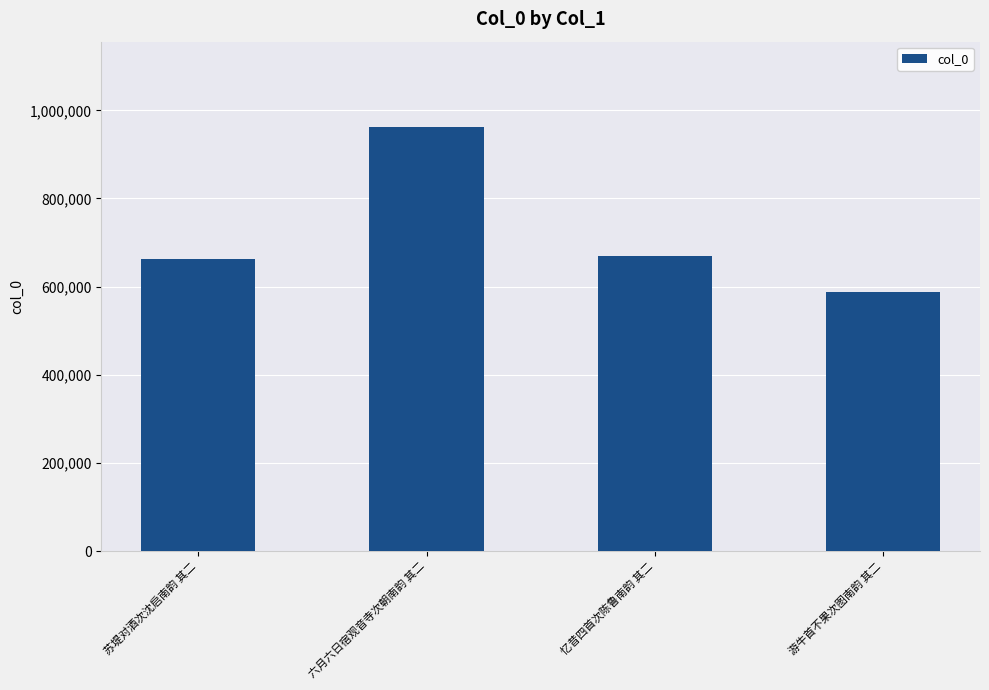

What is the ratio of the value at 苏堤对酒次沈启南韵 其二 to the value at 忆昔四首次陈鲁南韵 其二?

1.0